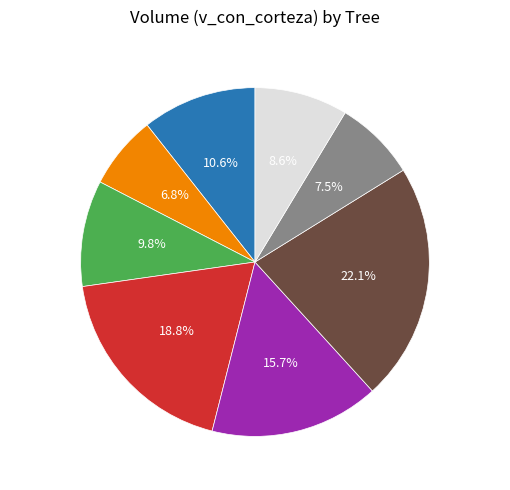

Count the number of slices in the pie.

8